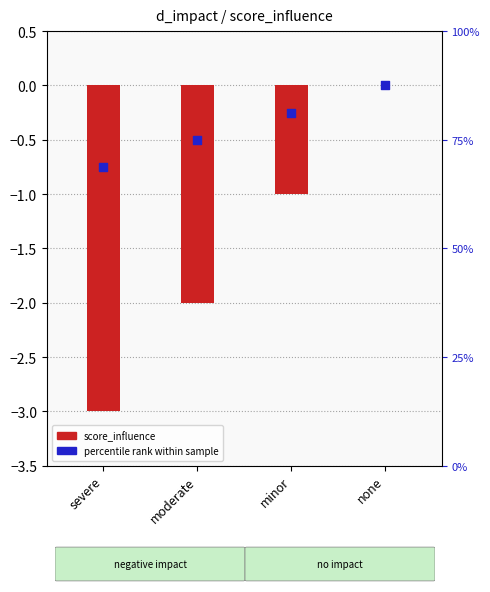

Which series reaches the minimum Y coordinate?

score_influence